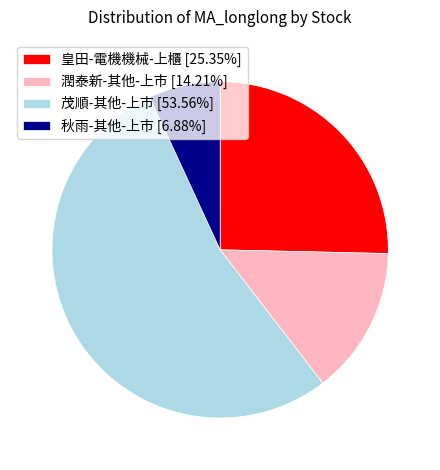

Is 皇田-電機機械-上櫃 the majority of the pie?

No